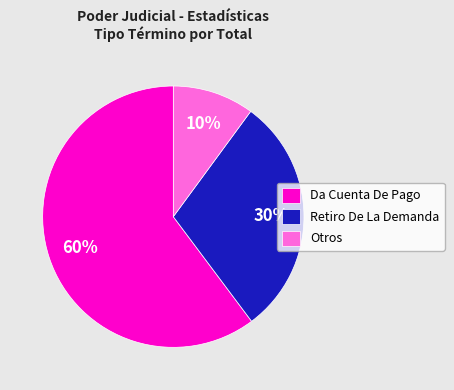

Between Retiro De La Demanda and Da Cuenta De Pago, which is larger?

Da Cuenta De Pago